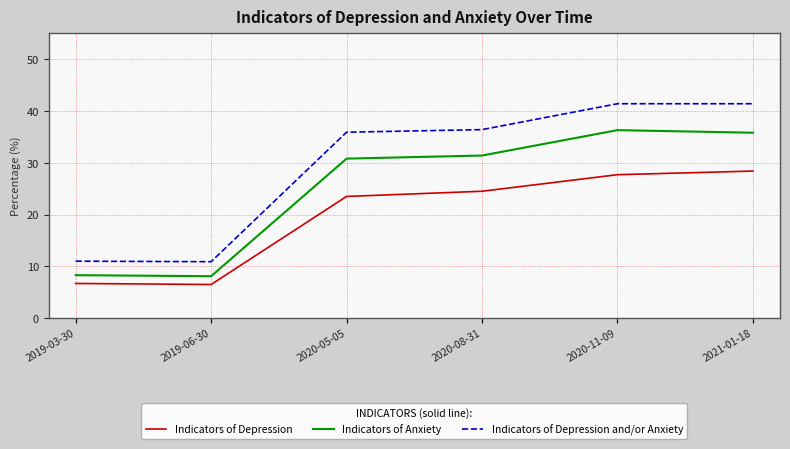

True or false: Indicators of Anxiety and Indicators of Depression cross at least once.

False